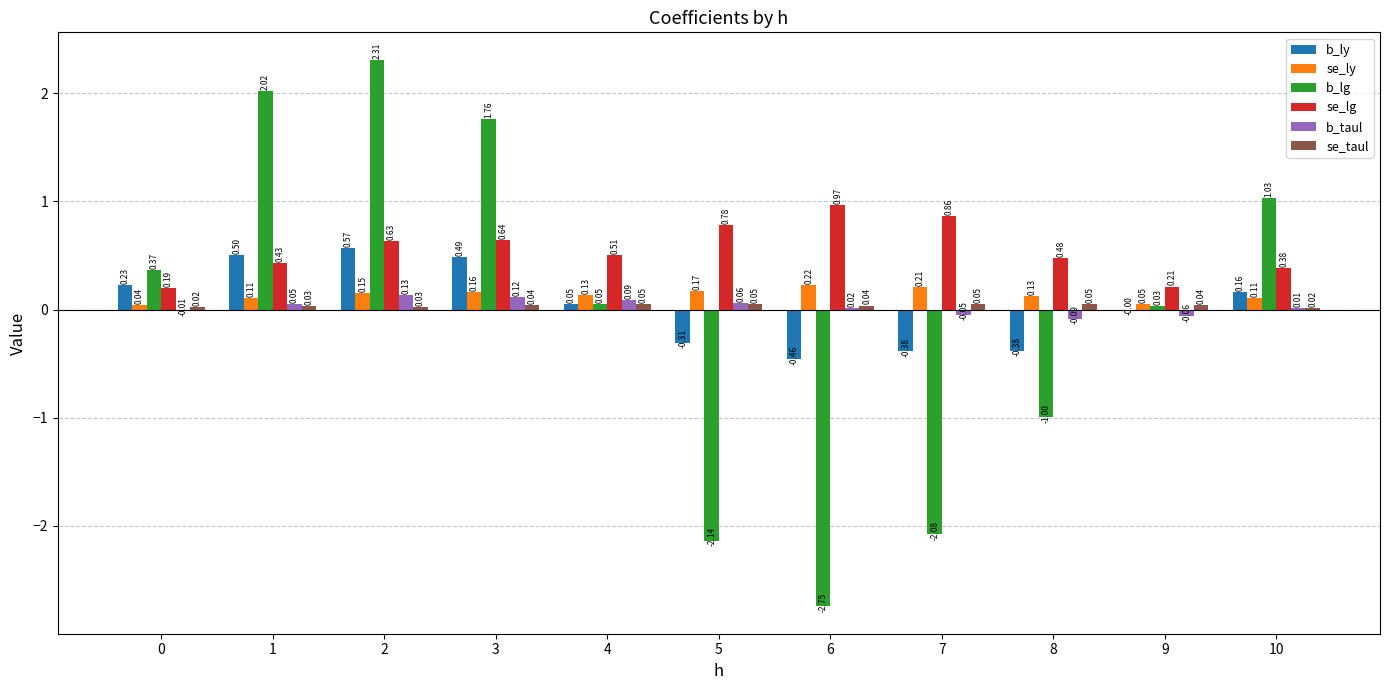

What is the sum of all b_taul values?

0.3